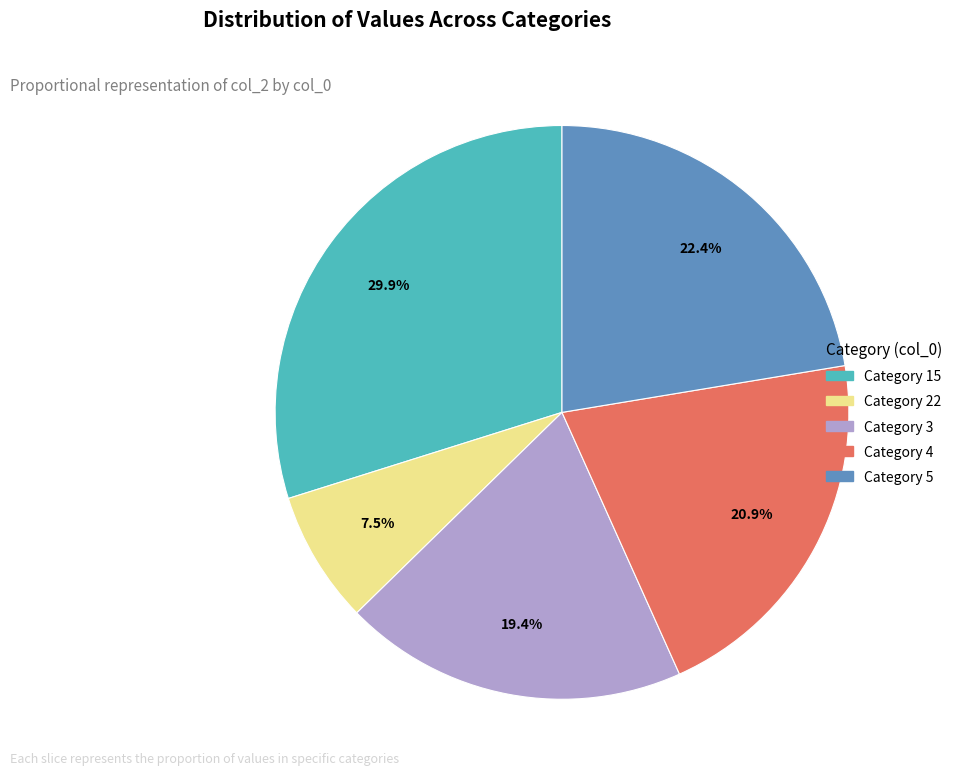

Count the number of slices in the pie.

5